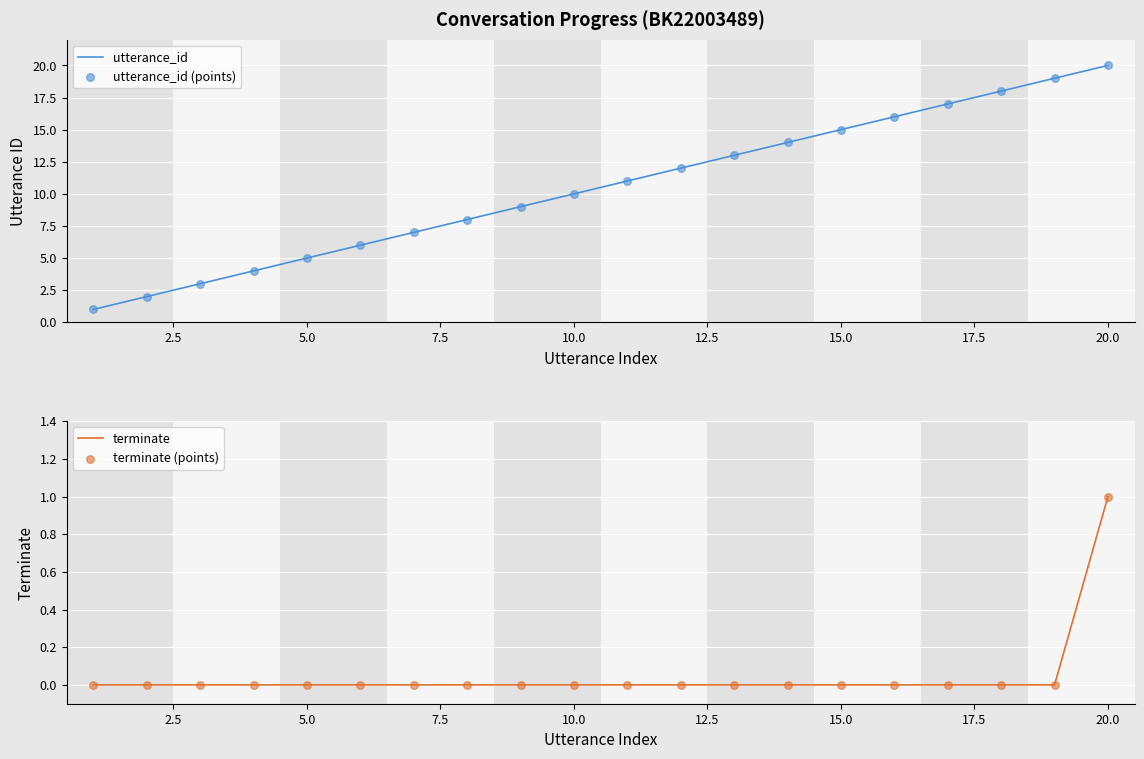

Which category has the highest value in the utterance_id series?

20.0